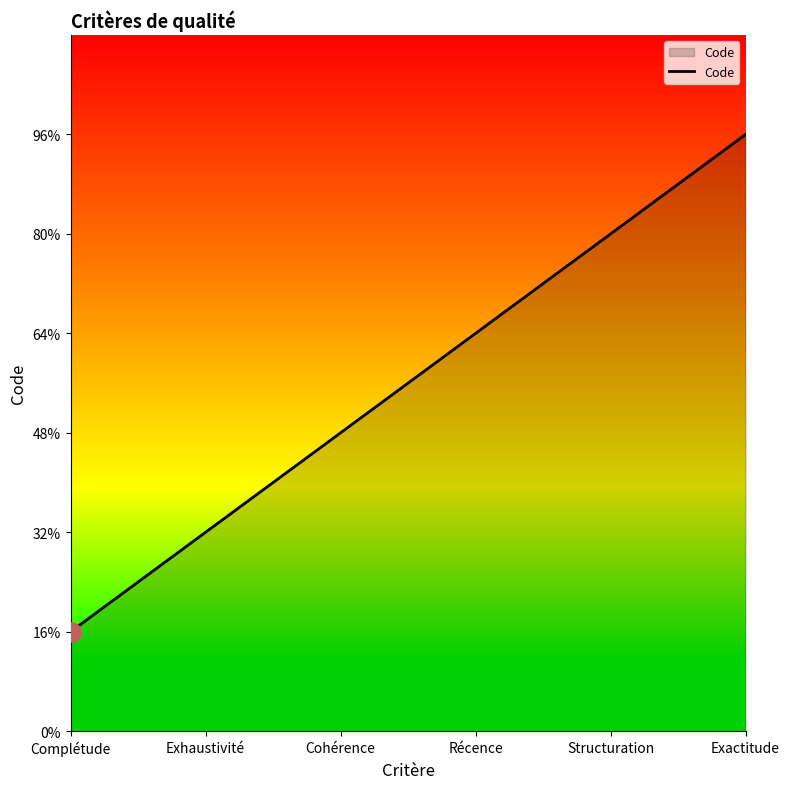

List the labels in order of value, smallest first.

Complétude, Exhaustivité, Cohérence, Récence, Structuration, Exactitude